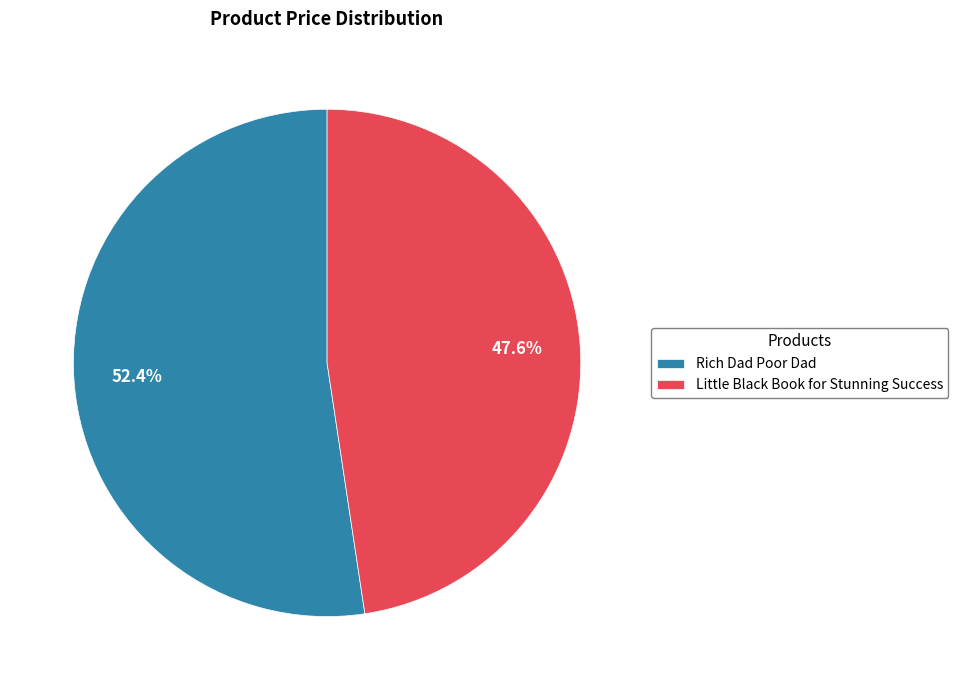

Between Little Black Book for Stunning Success and Rich Dad Poor Dad, which is larger?

Rich Dad Poor Dad